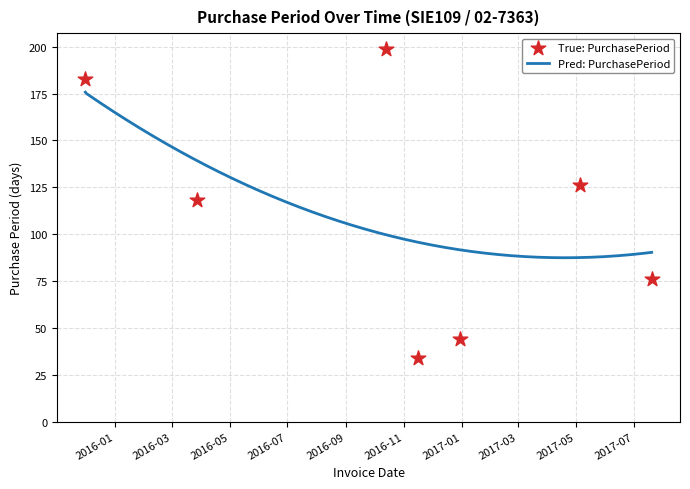

What is the change in value from 2016-10-13 to 2017-07-20?

-123